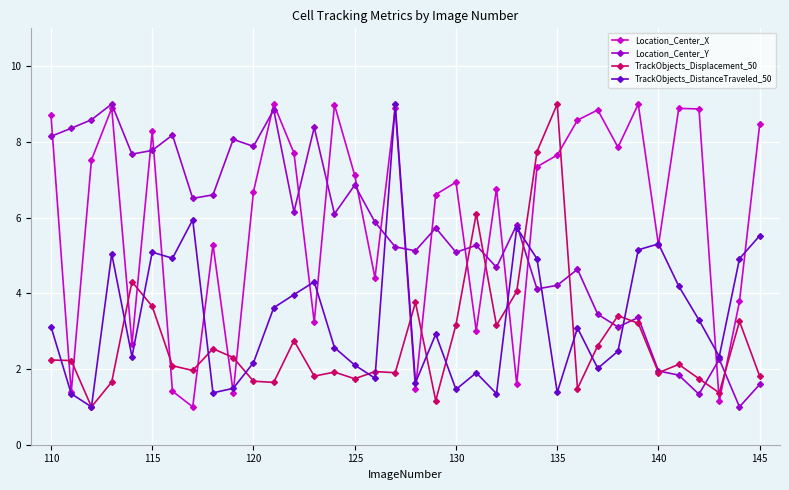

Which series has the largest total across all categories?

Location_Center_X